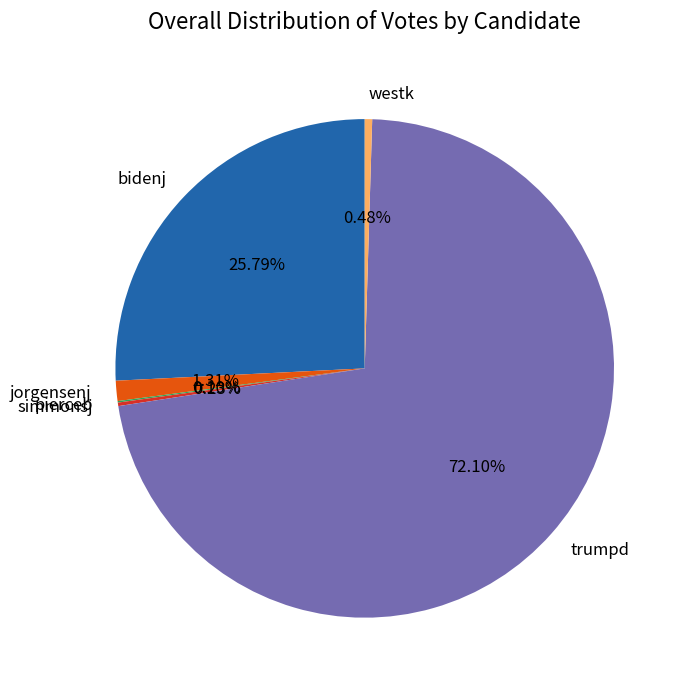

What is the largest slice in the pie chart?

trumpd